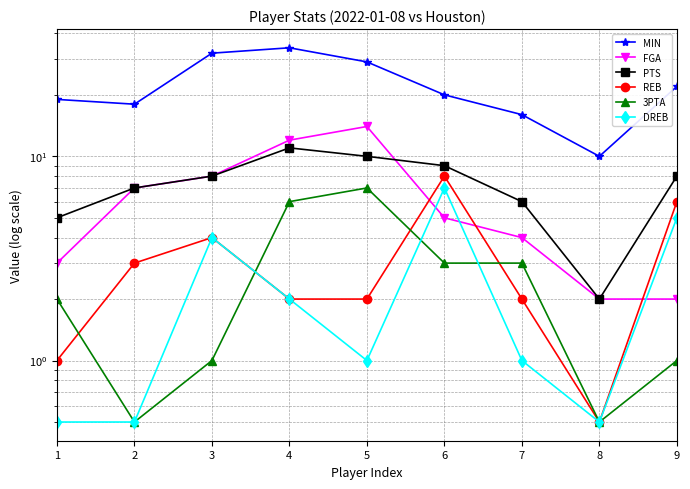

How many interior local valleys does the PTS series have?

1